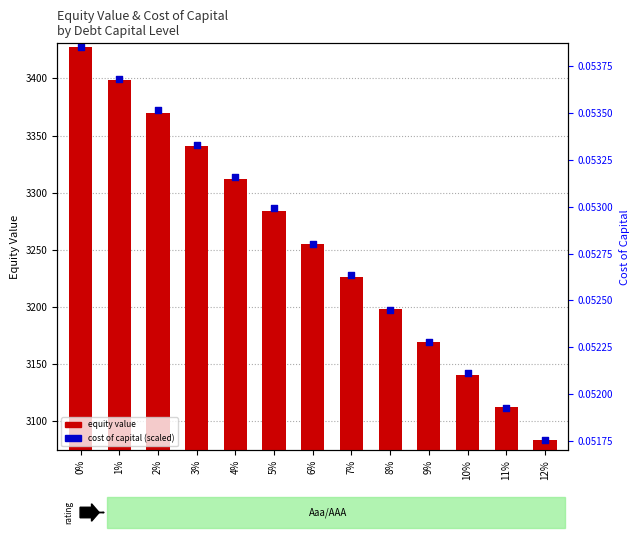

Which series reaches the maximum Y coordinate?

equity value